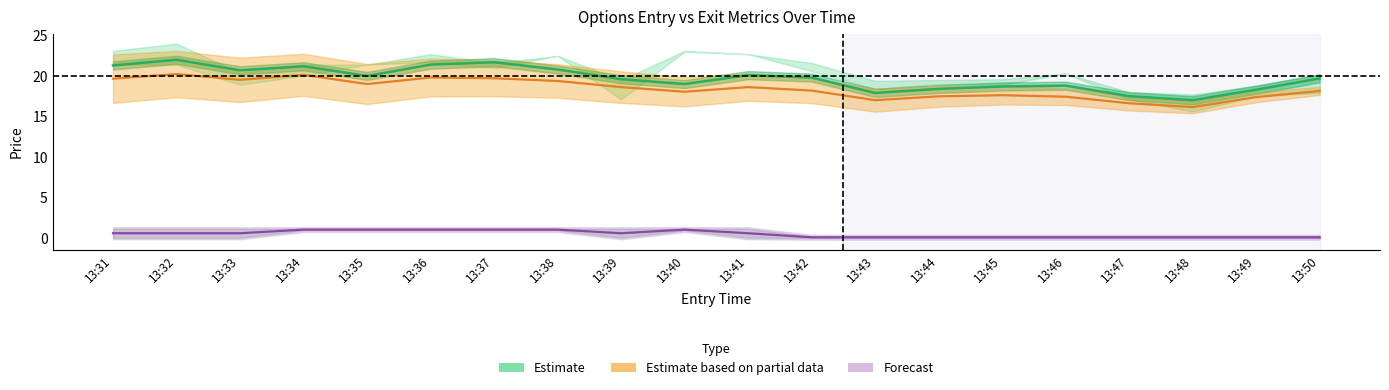

True or false: exit_high and sl cross at least once.

False